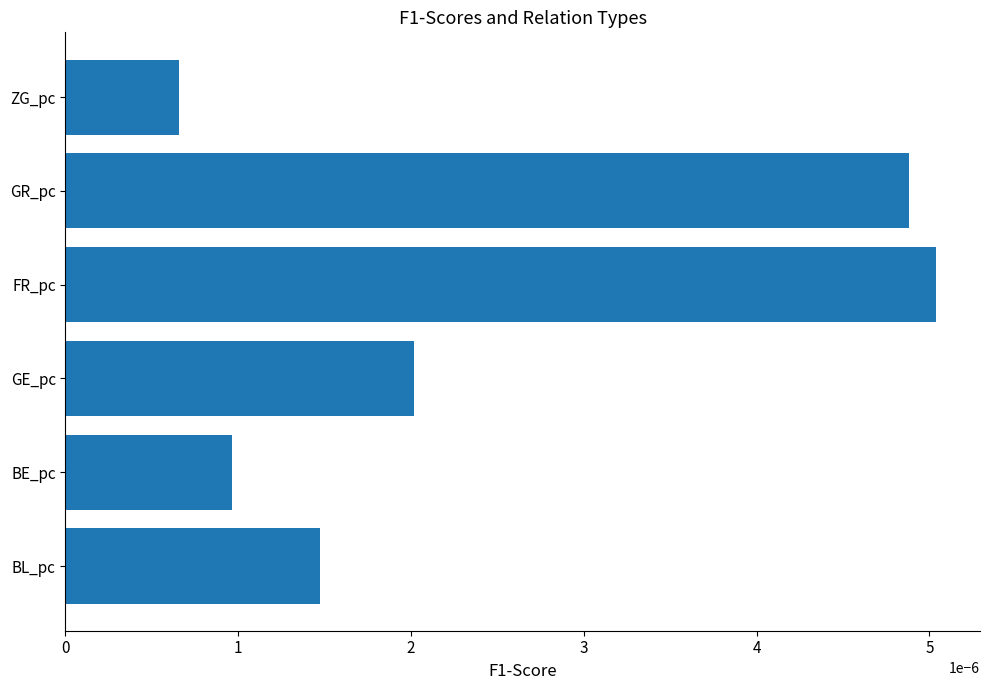

Count the values in the range 0 to 1.

6